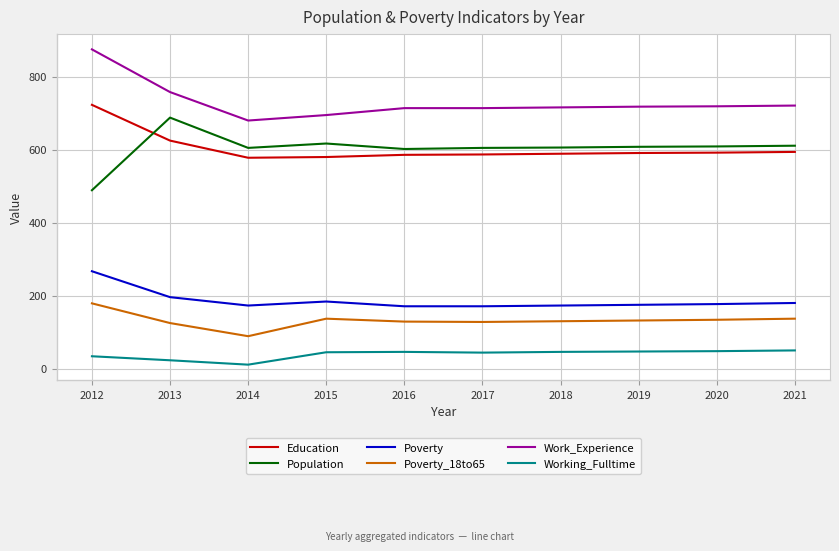

Is the value of Working_Fulltime at 2019 greater than the value of Poverty at 2013?

No